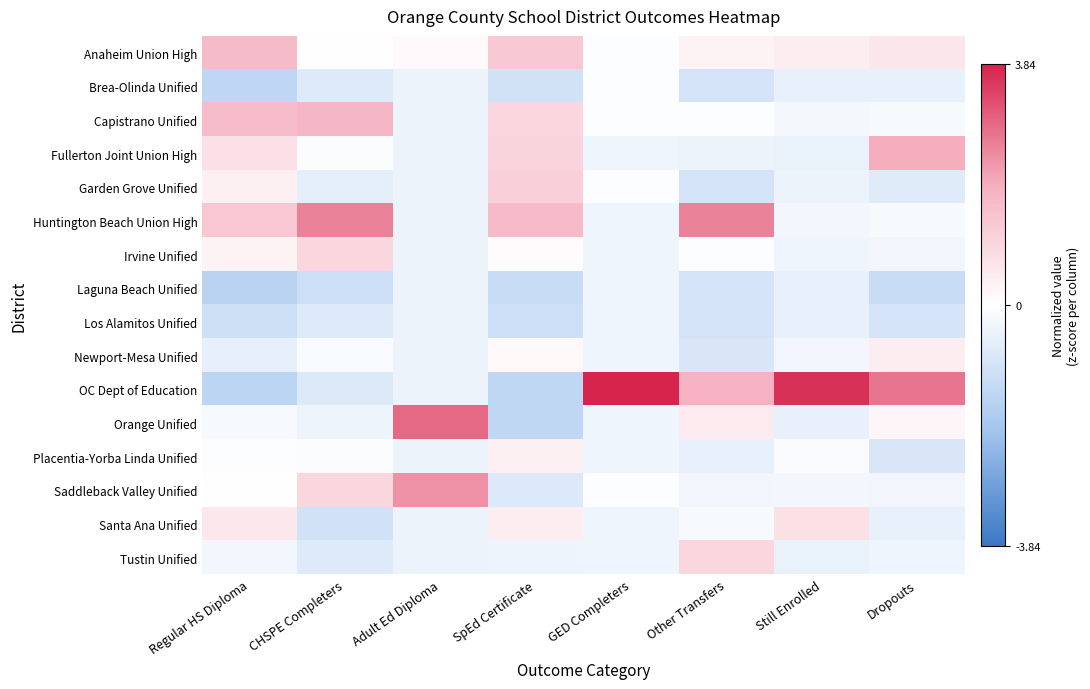

Which series has the largest range (max minus min)?

OC Dept of Education